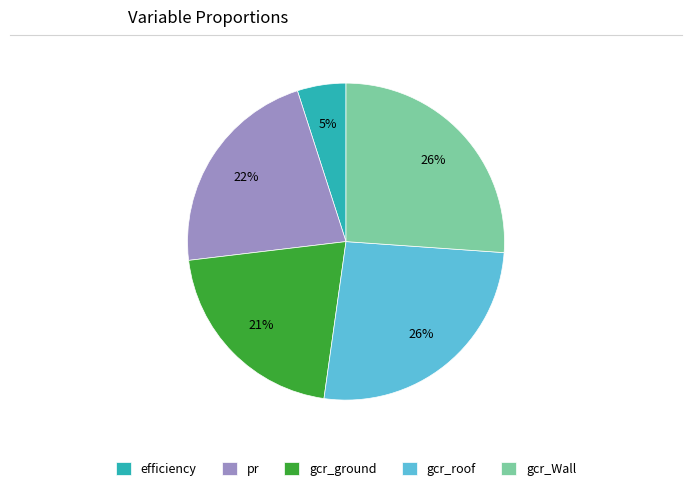

Combined, do gcr_Wall and gcr_roof account for over 50%?

Yes